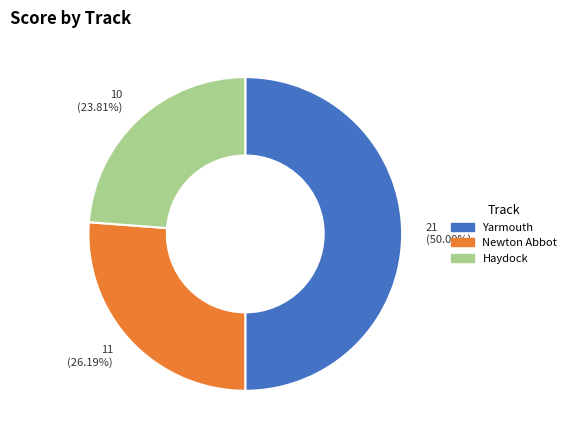

Which has a higher value, Newton Abbot or Yarmouth?

Yarmouth